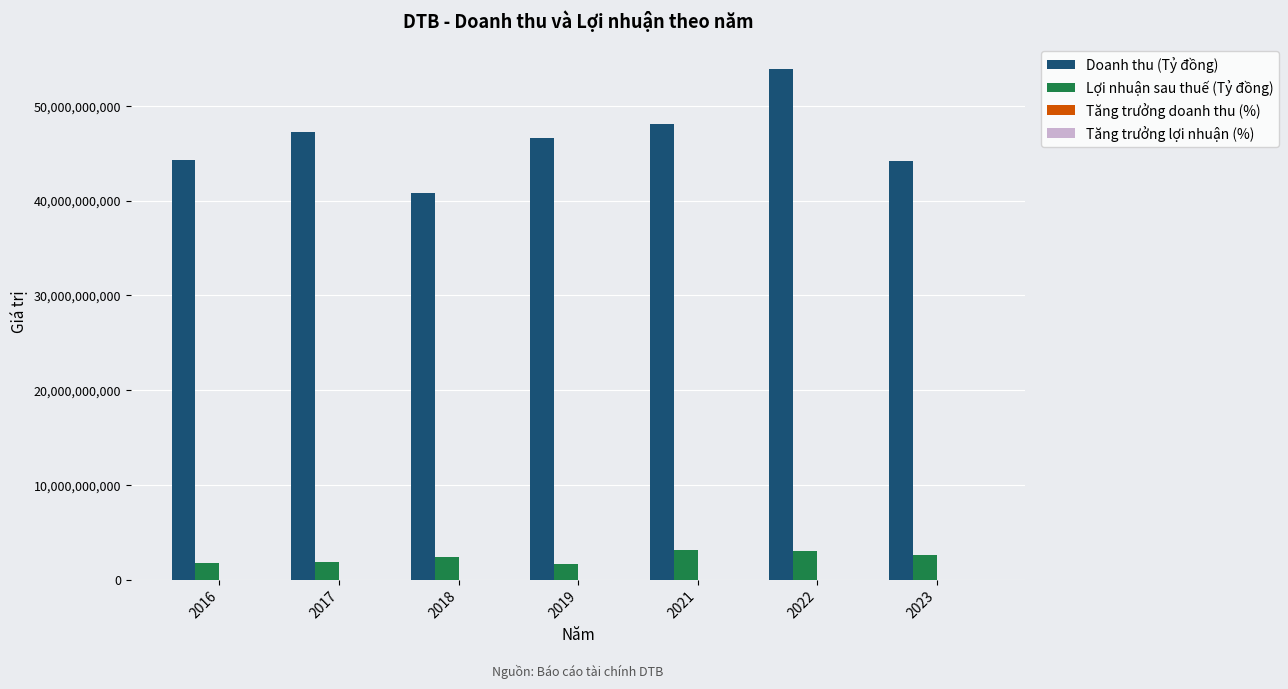

What is the spread (max minus min) of values at 2019?

46573165864.3